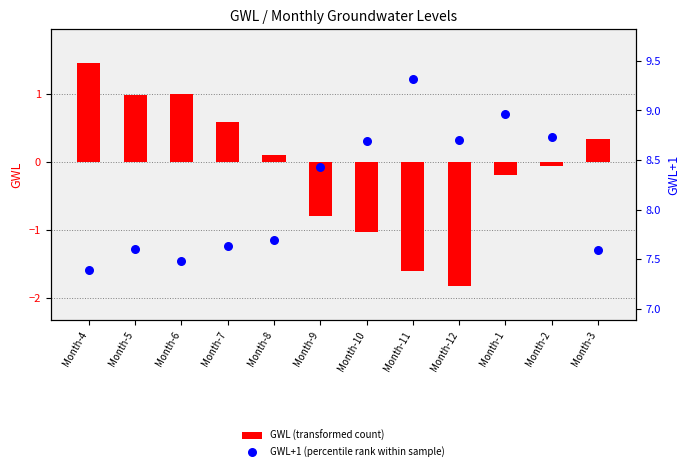

Which series has the largest total across all categories?

GWL+1 (percentile rank within sample)